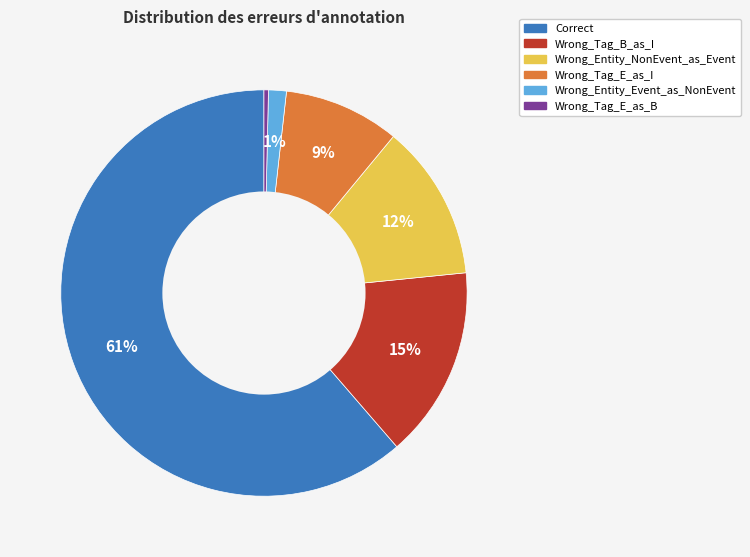

Which slice is the smallest?

Wrong_Tag_E_as_B